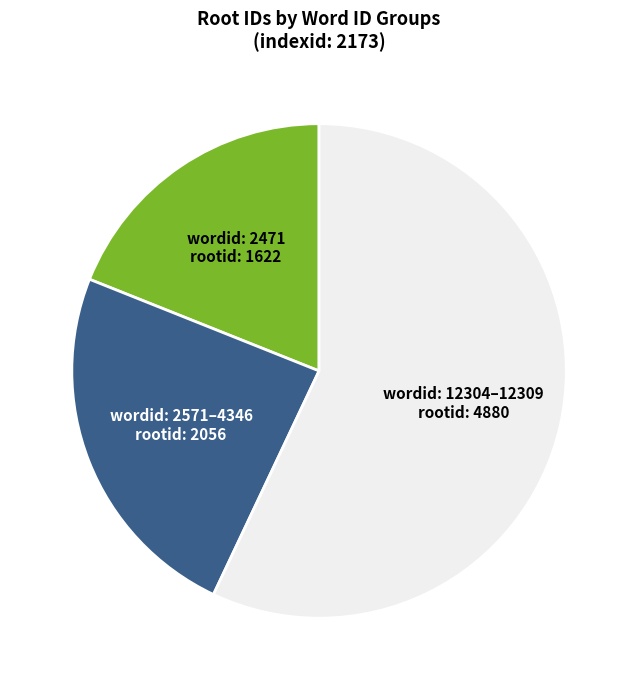

Is there a majority slice in this chart?

Yes